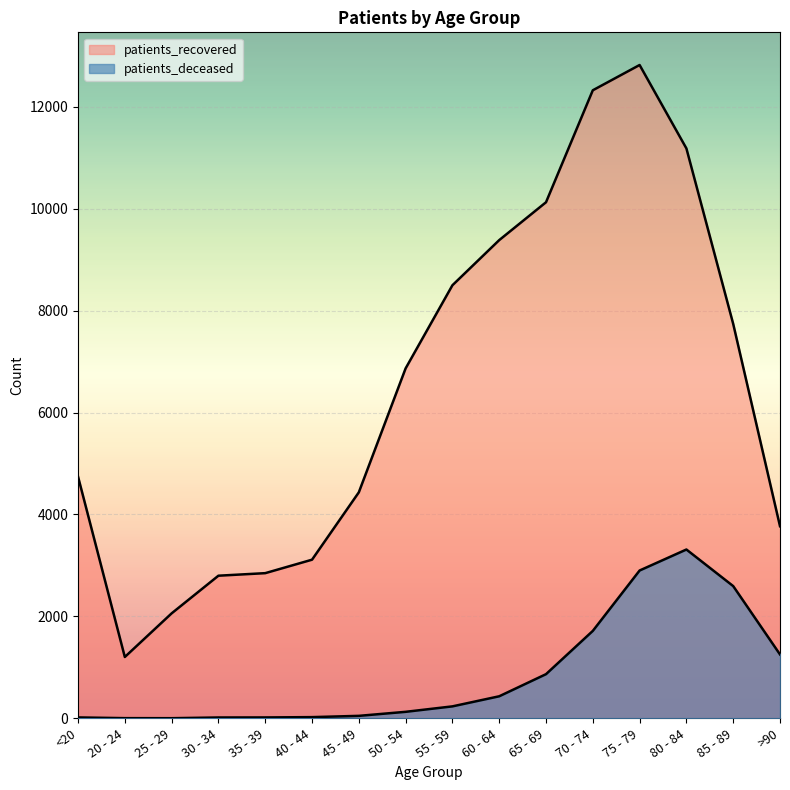

True or false: patients_deceased and patients_recovered intersect in this chart.

False